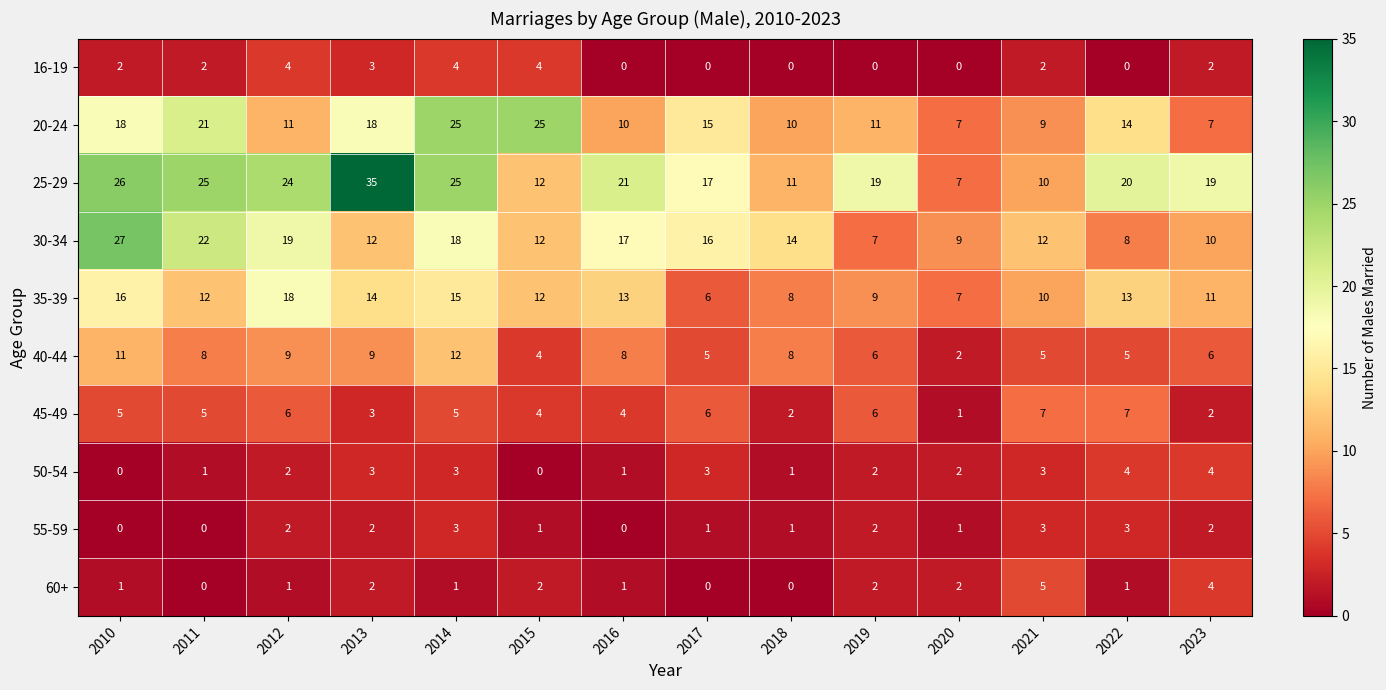

What is the approximate value of 45-49 at 2021?

7